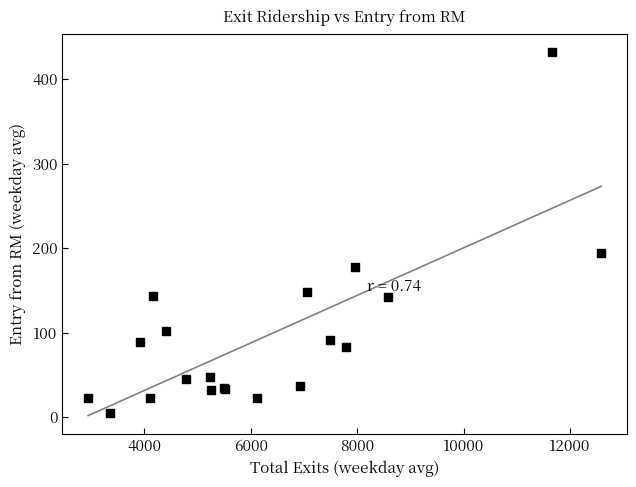

What Y value in the scatter plot is closest to 218?

194.5